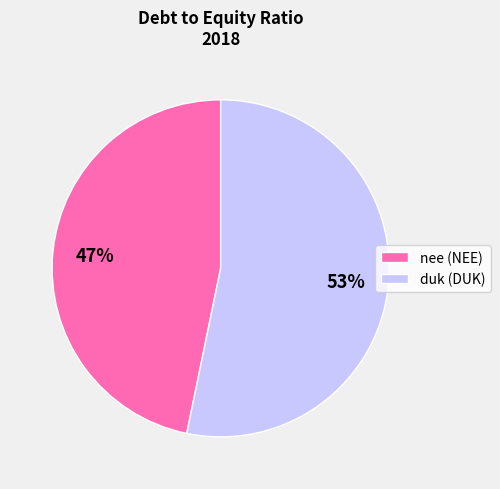

How many segments does this pie chart have?

2